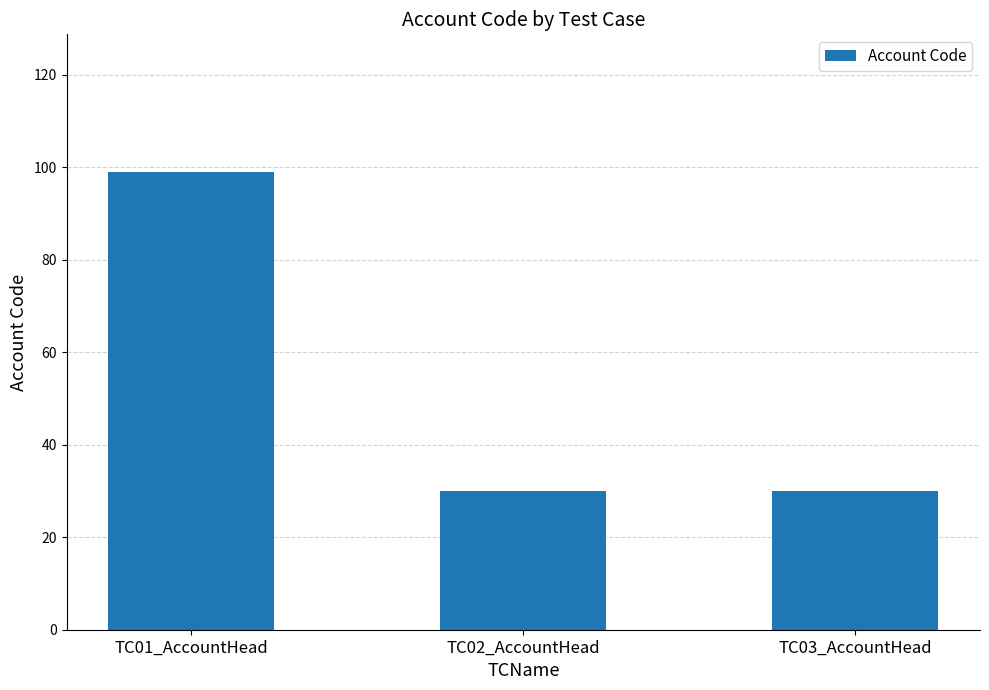

What is the maximum value shown in the chart?

99